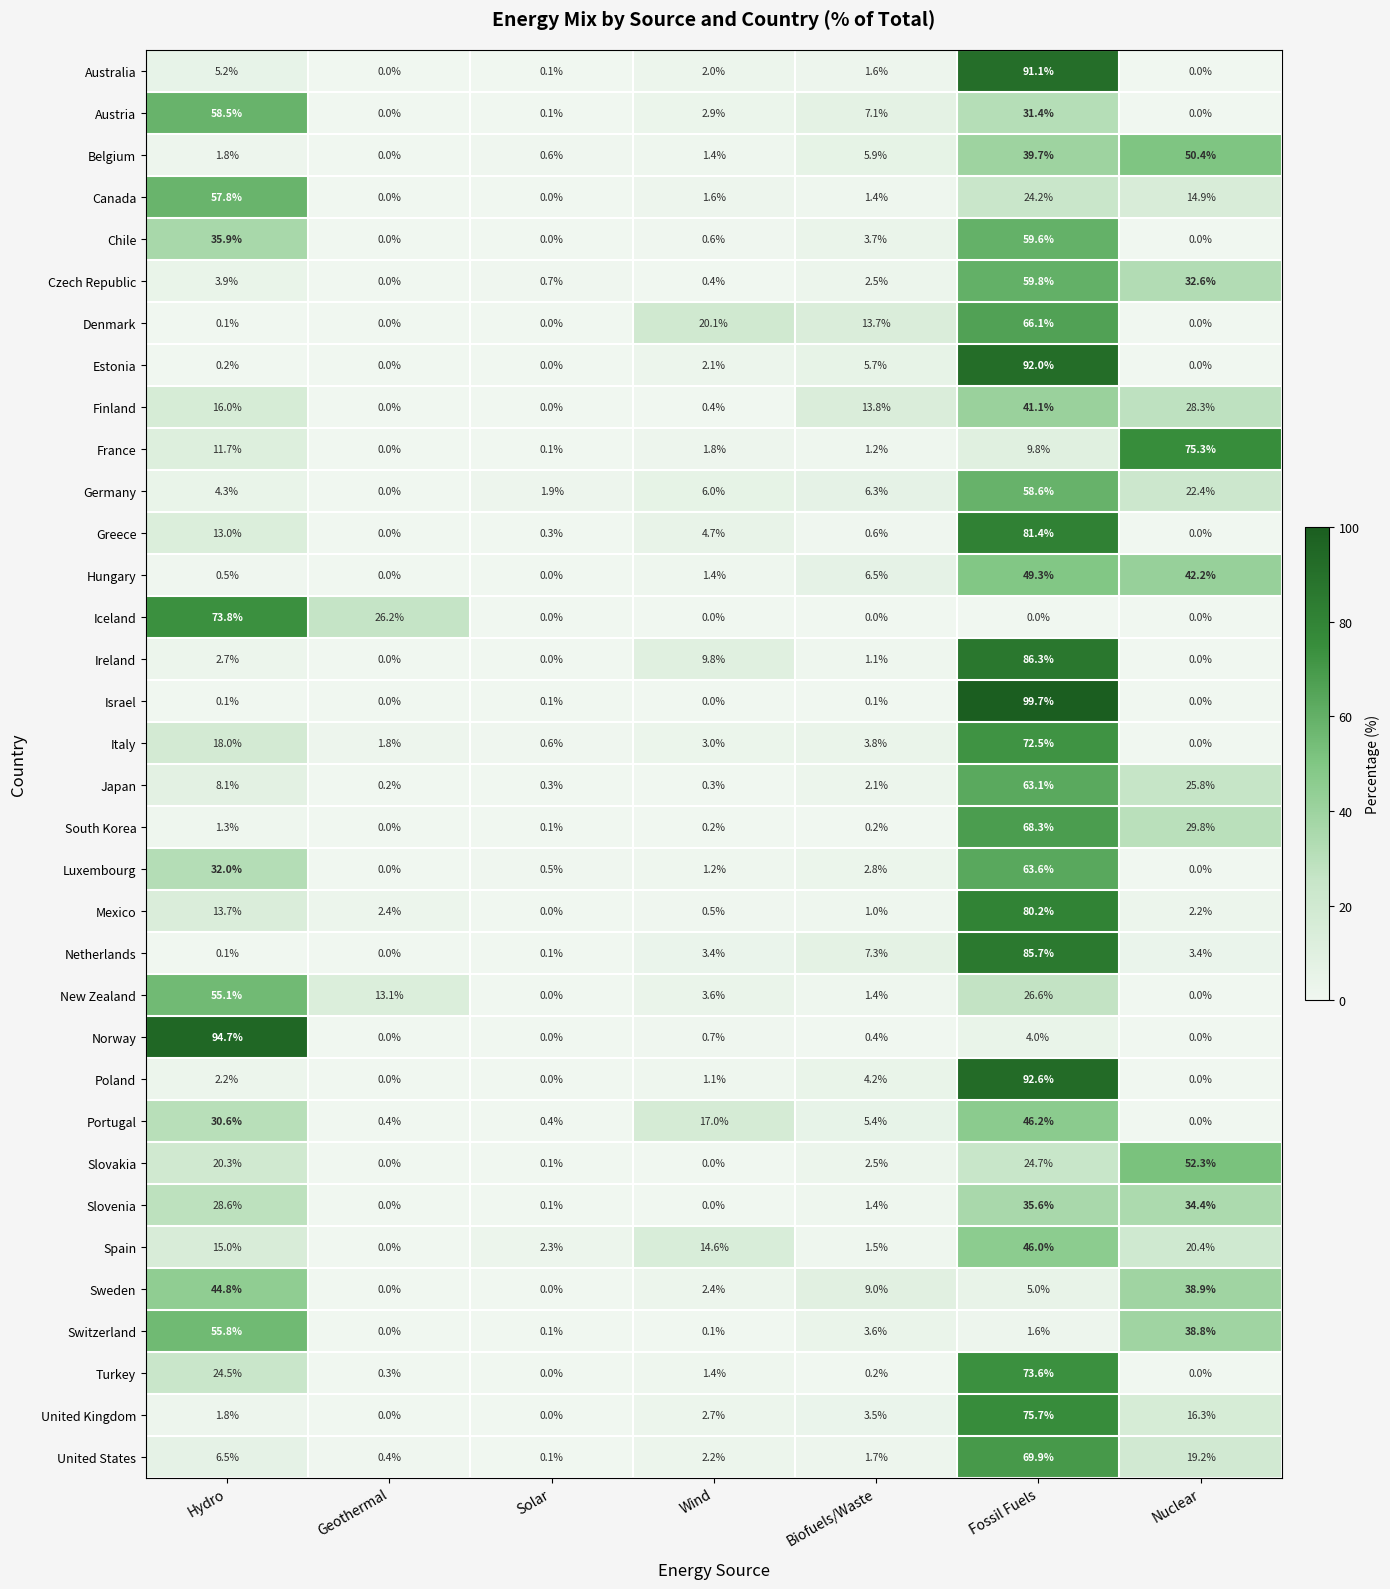

Where does the Mexico series first go above 2?

Hydro